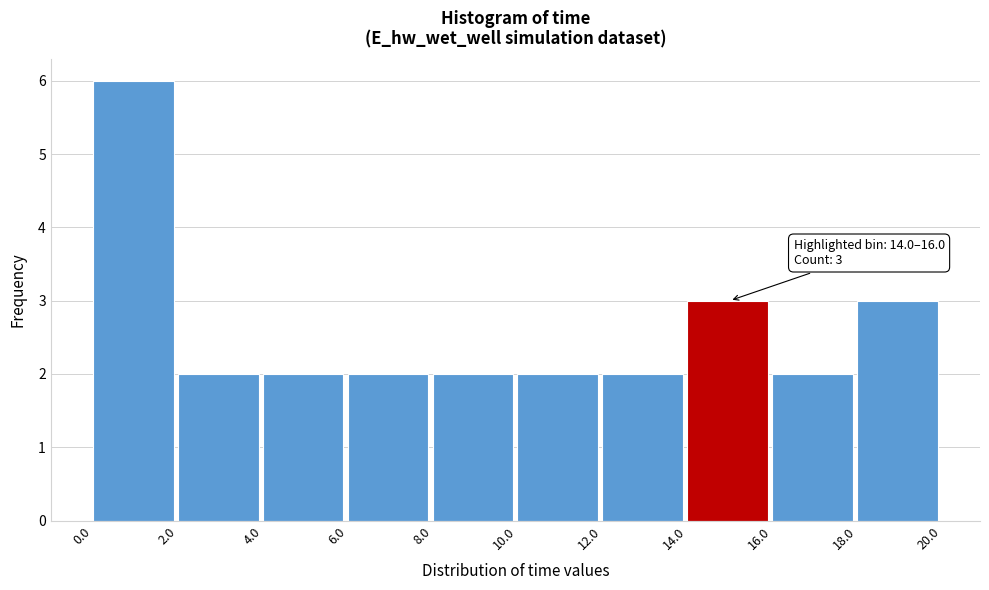

Over which range of the x-axis is the bar tallest?

0.0 to 2.0